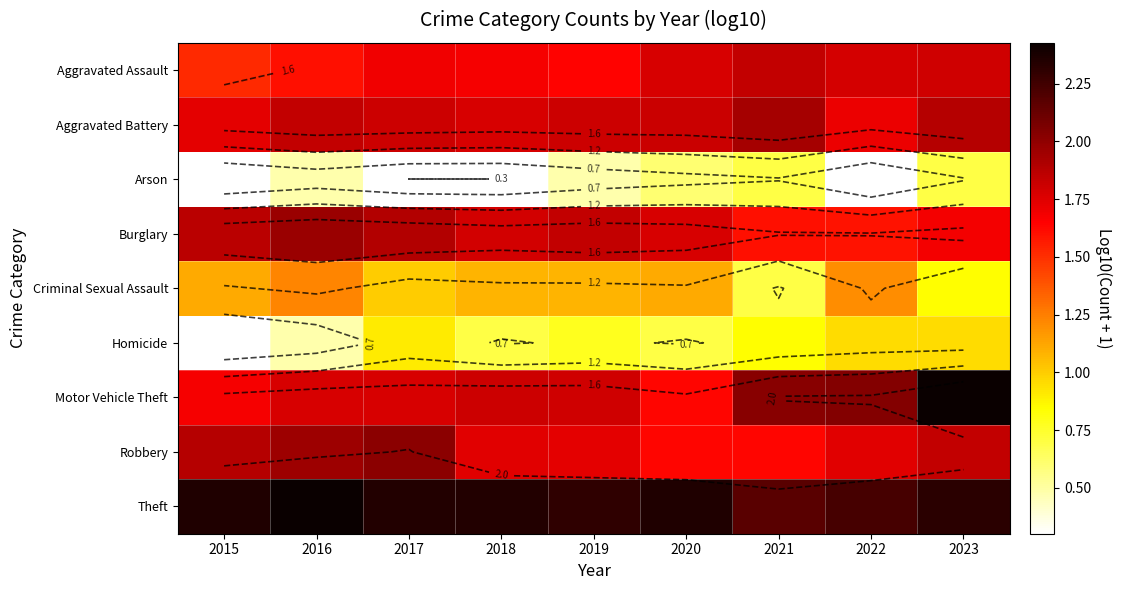

List the series in order of their peak value, lowest first.

Arson, Homicide, Criminal Sexual Assault, Aggravated Assault, Aggravated Battery, Burglary, Robbery, Motor Vehicle Theft, Theft